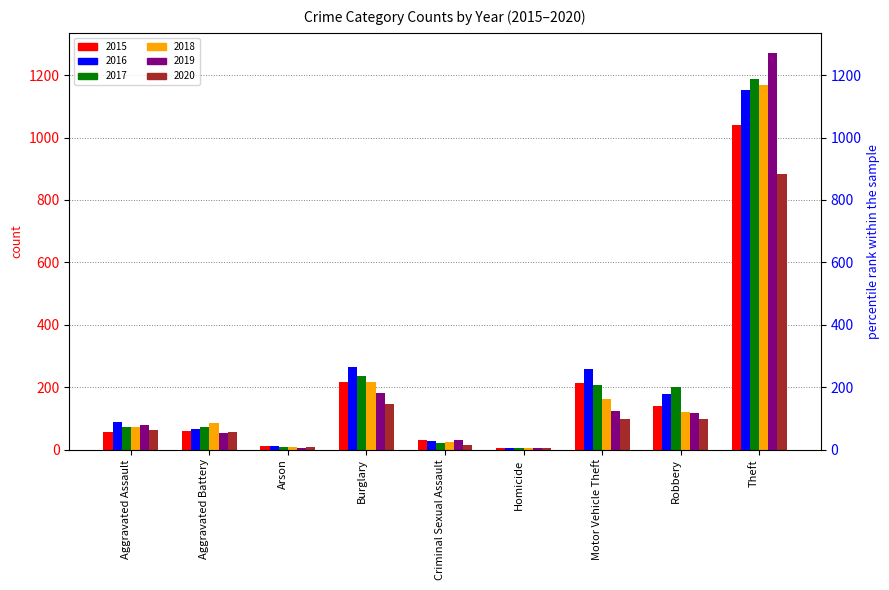

Which series has the largest total across all categories?

2016